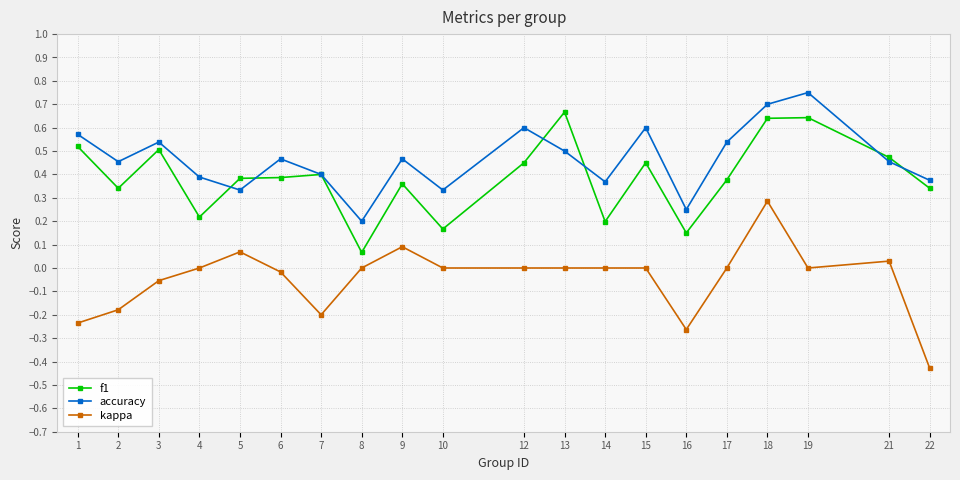

At how many categories does at least one series exceed 0?

20